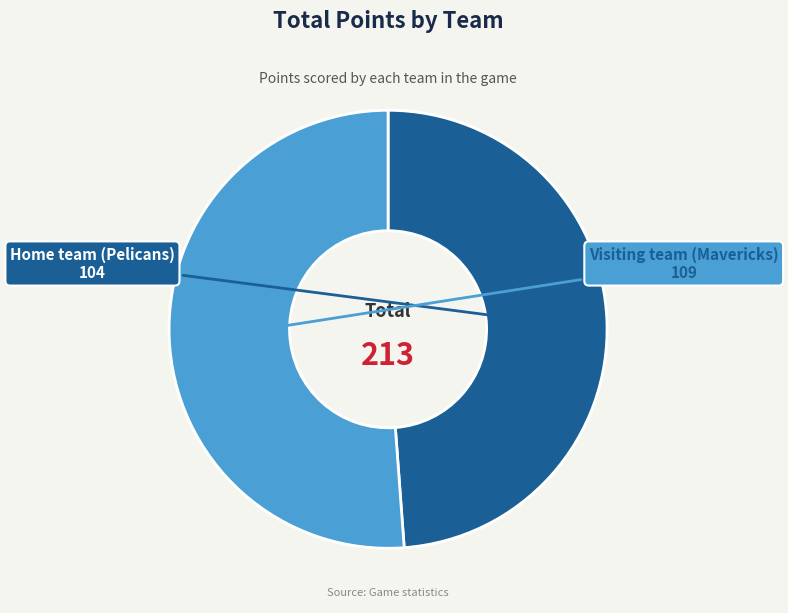

Which slice is the smallest?

Home team (Pelicans)